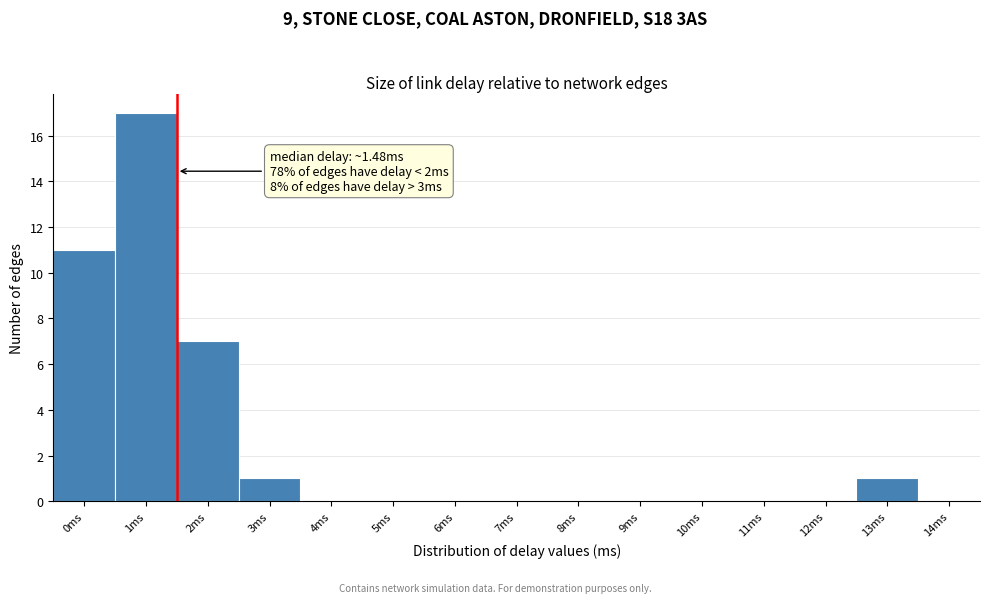

Reading left to right, transcribe all the data shown in this chart.

0ms=11	1ms=17	2ms=7	3ms=1	4ms=0	5ms=0	6ms=0	7ms=0	8ms=0	9ms=0	10ms=0	11ms=0	12ms=0	13ms=1	14ms=0